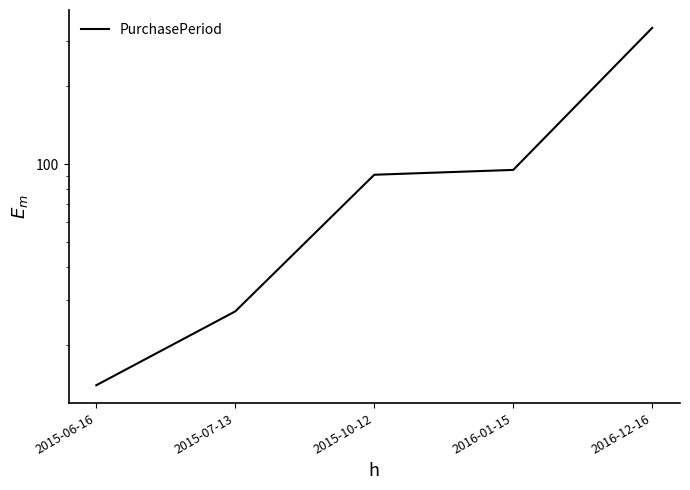

True or false: there are more than 2 points higher than both neighbors.

False